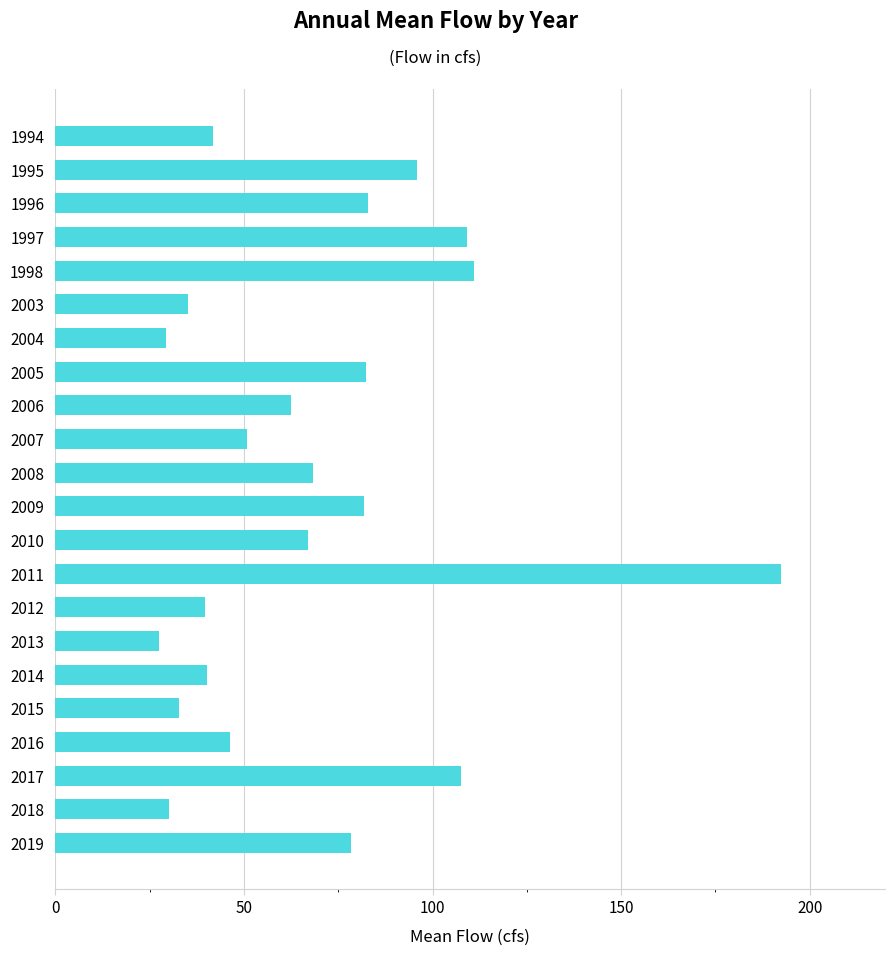

At which category does the chart reach its peak across all series?

2011